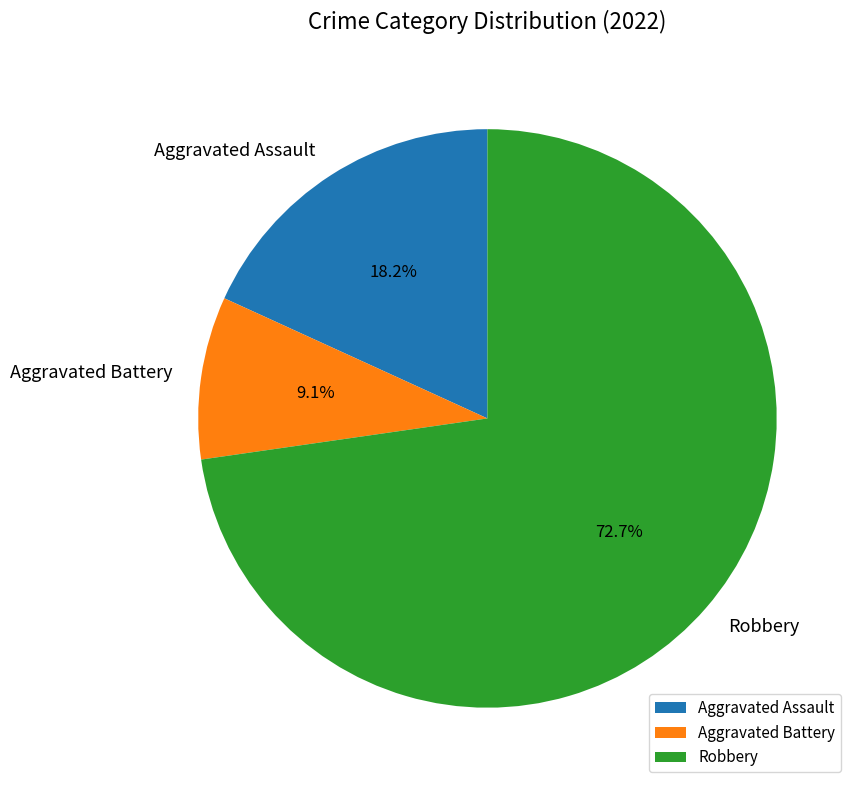

Combined, what portion of the pie is Aggravated Battery and Robbery?

81.8%